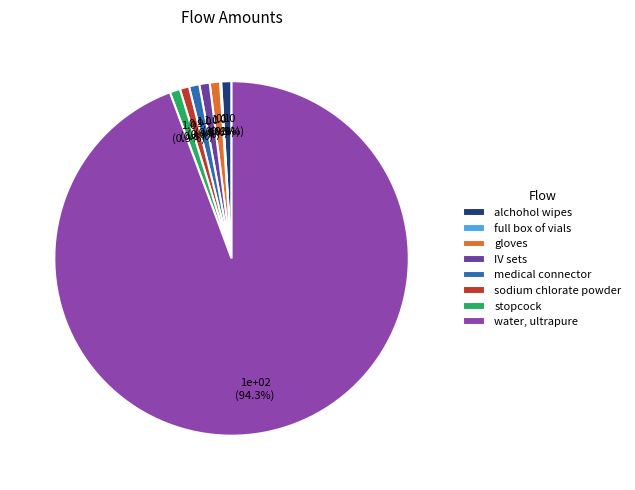

What is the smallest slice in the pie chart?

full box of vials